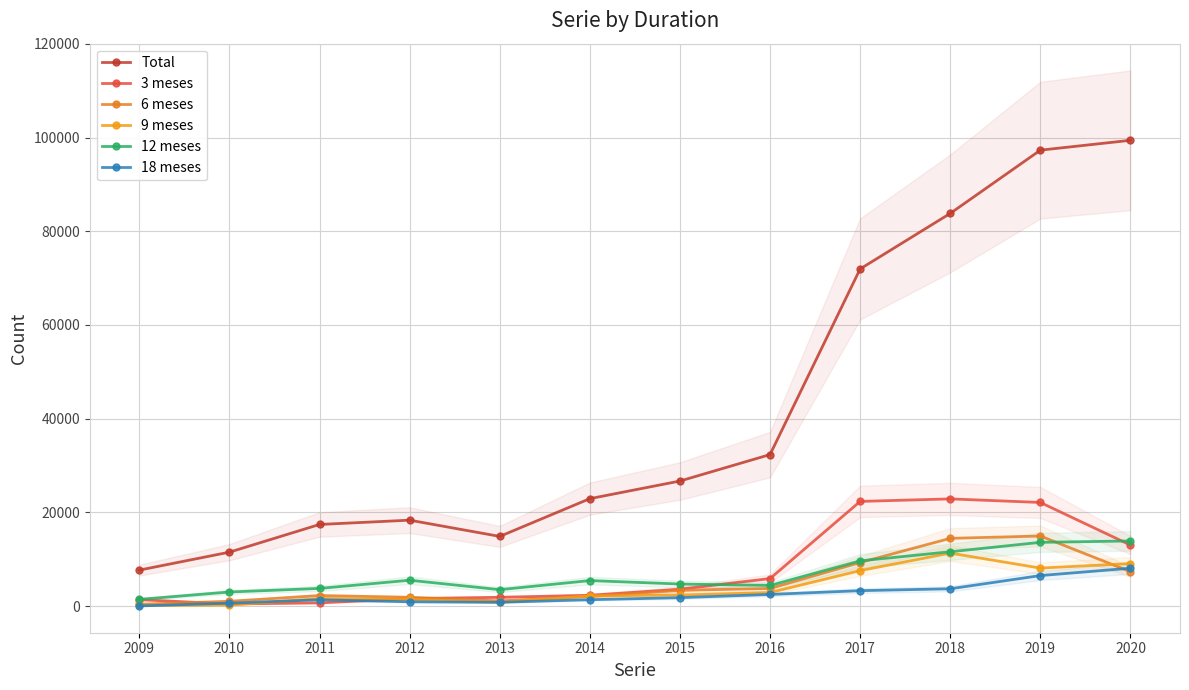

True or false: 18 meses and Total cross at least once.

False